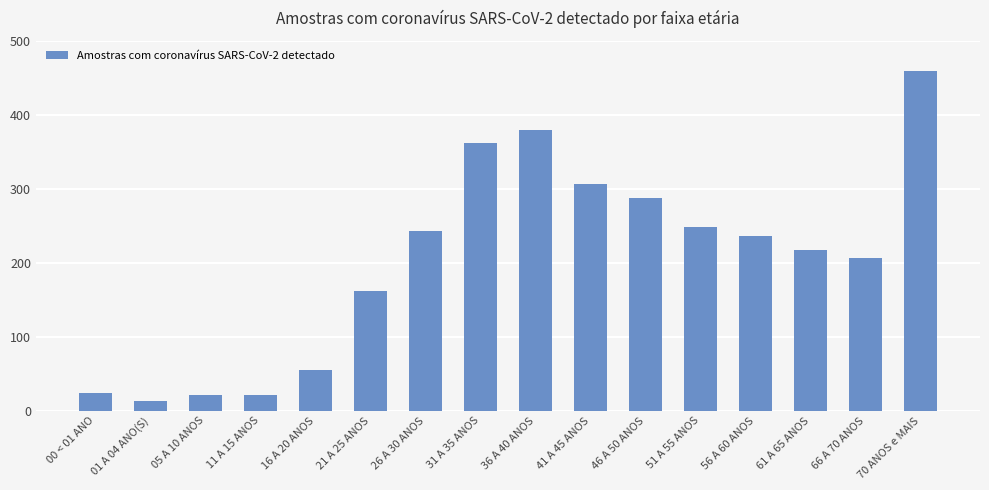

Is it true that the value at 26 A 30 ANOS is 243?

True